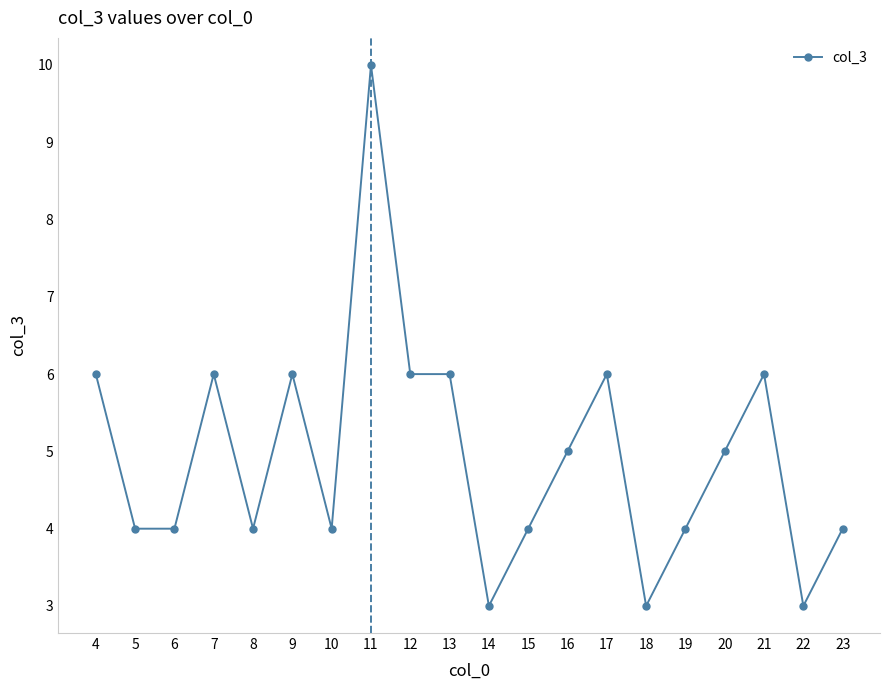

What is the greatest value displayed?

10